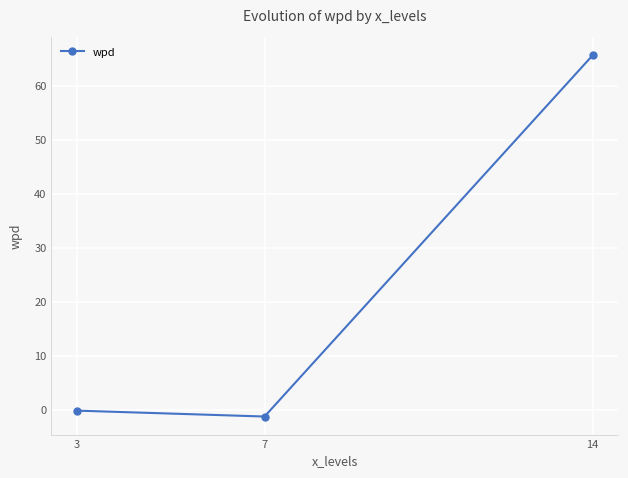

What is the greatest value displayed?

65.7